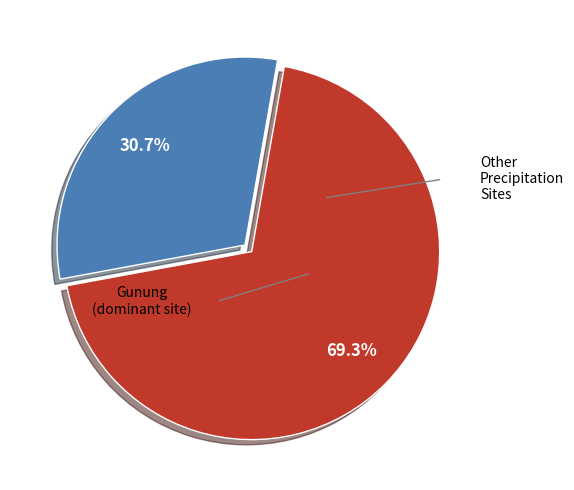

Is there any slice that represents more than half of the pie?

Yes